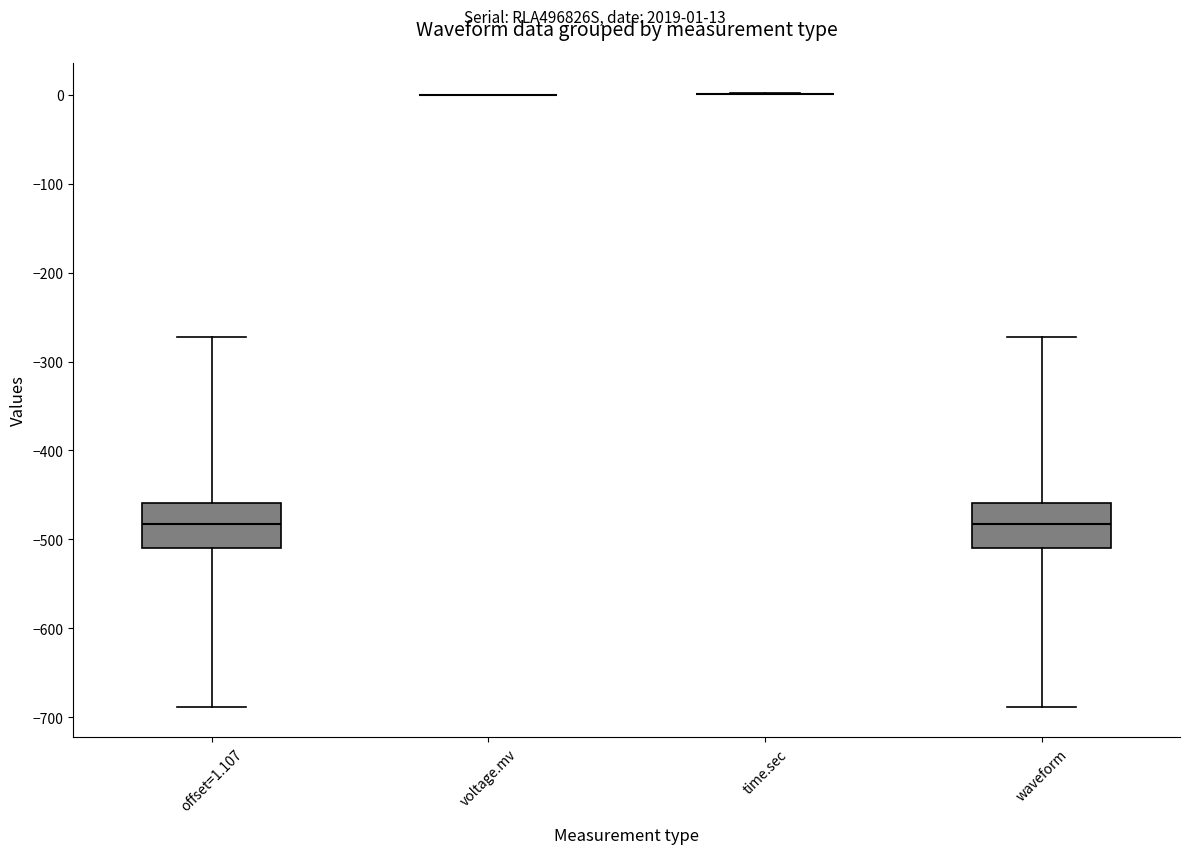

Reading left to right, transcribe this box plot: for each box, give where its median line is, the range the box spans, and where its two whiskers end, as read against the y-axis. The values are not printed on the chart, so give them approximately, as read against the axis.

offset=1.107: median -480, box -510 to -460, whiskers -690 to -270
voltage.mv: box collapsed to a line at 0, whiskers 0 to 0
time.sec: box collapsed to a line at 0, whiskers 0 to 0
waveform: median -480, box -510 to -460, whiskers -690 to -270